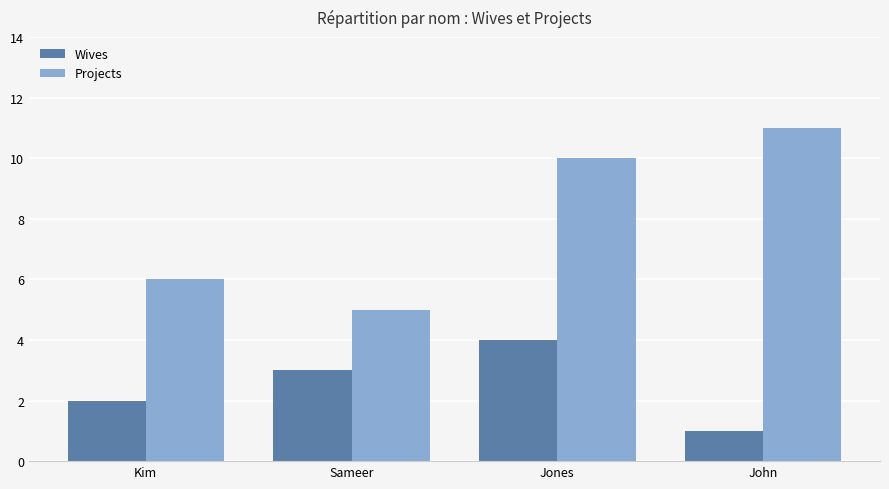

At which category is the sum across all series the highest?

Jones